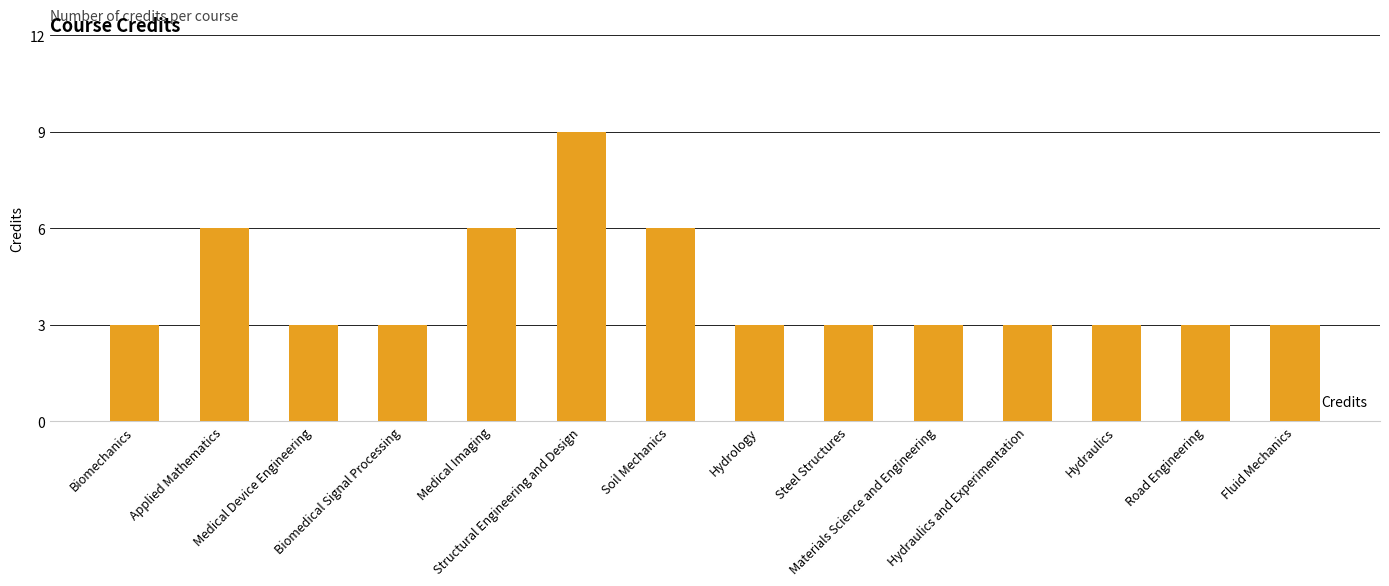

Are the bars grouped side by side (vs. stacked)?

No